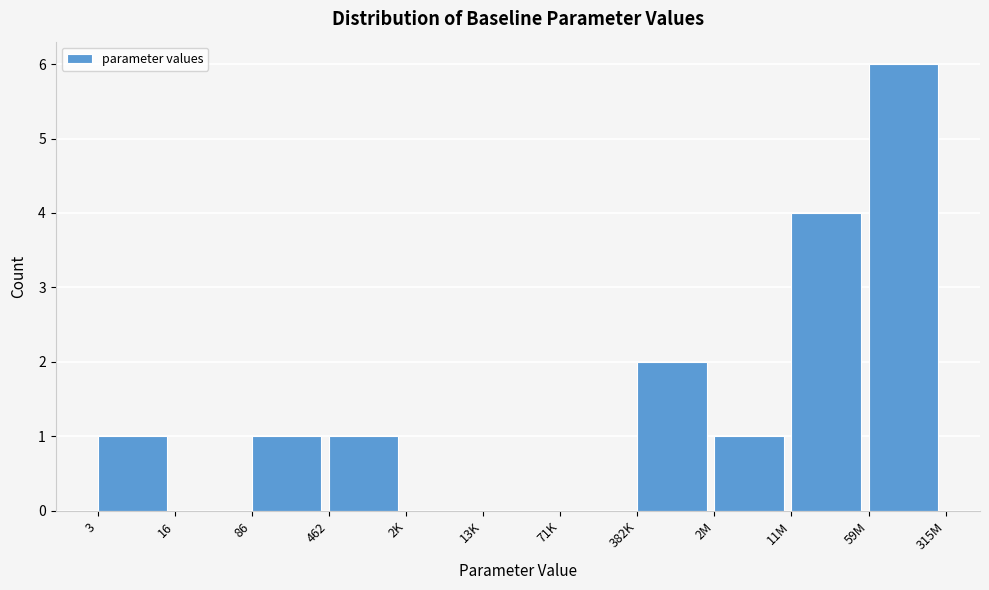

Reading left to right, transcribe all the data shown in this chart.

3=1	16=0	86=1	462=1	2K=0	13K=0	71K=0	382K=2	2M=1	11M=4	59M=6